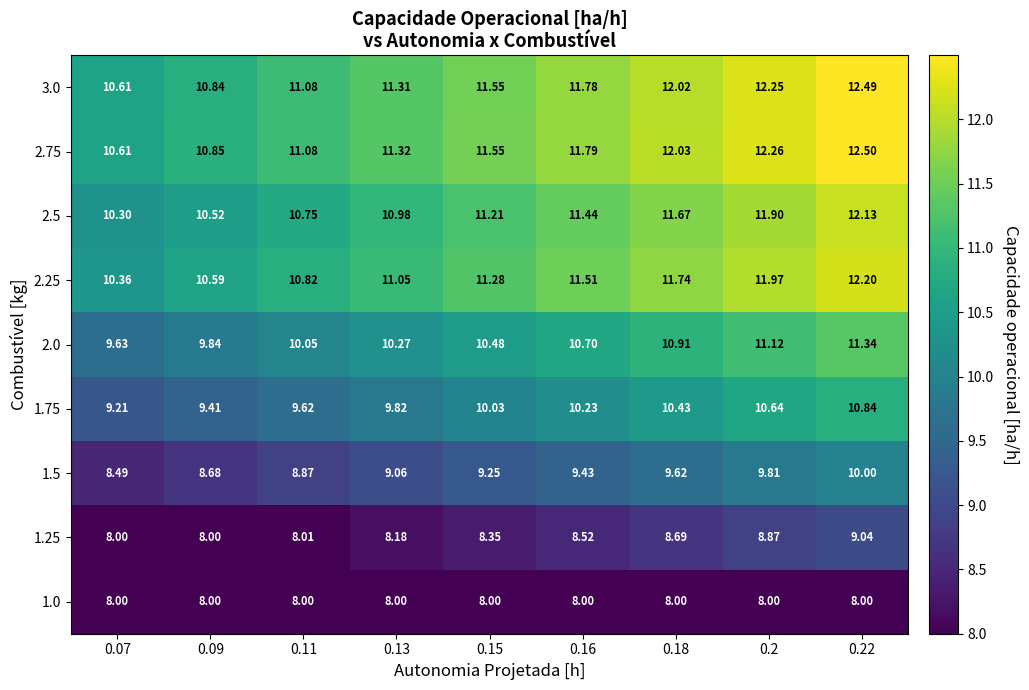

Is the value of 1.75 at 0.11 greater than the value of 2.5 at 0.11?

No